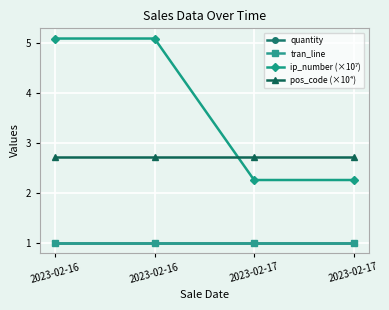

Which label corresponds to the largest value in the chart?

2023-02-16